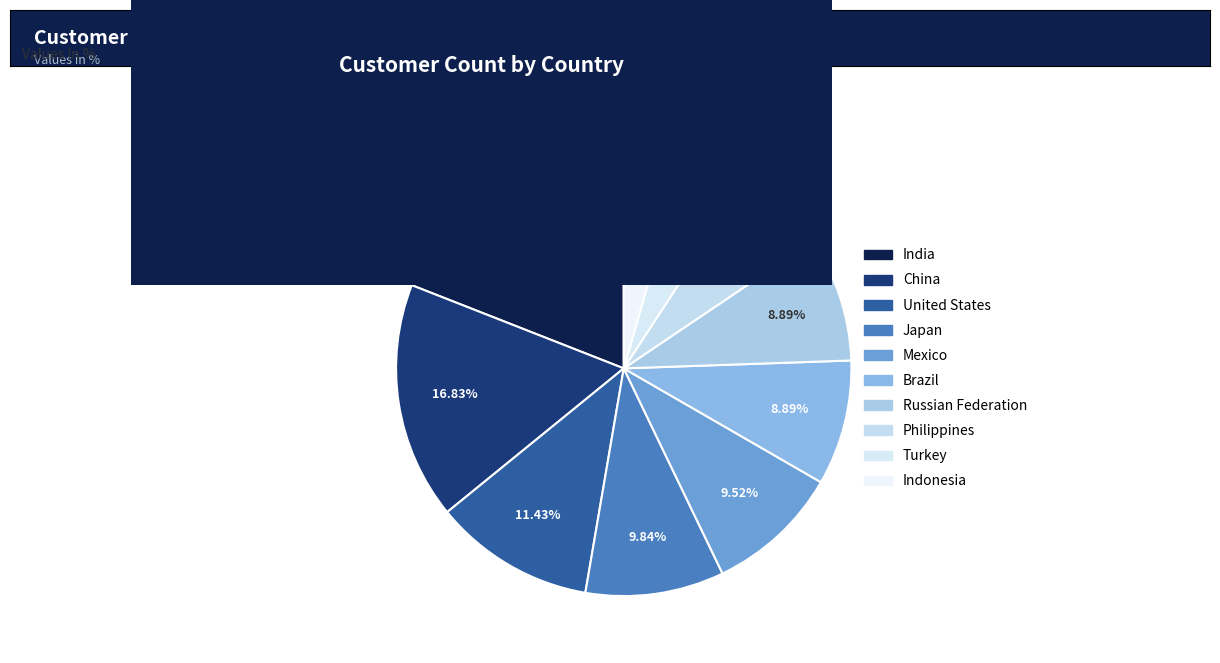

To the nearest percent, what is the combined percentage of India and Japan?

29%